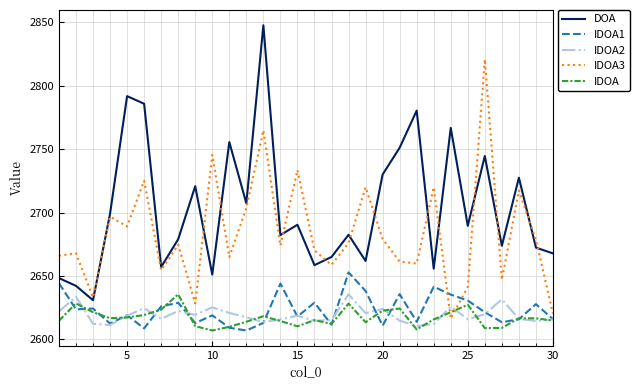

True or false: DOA and IDOA2 intersect in this chart.

False